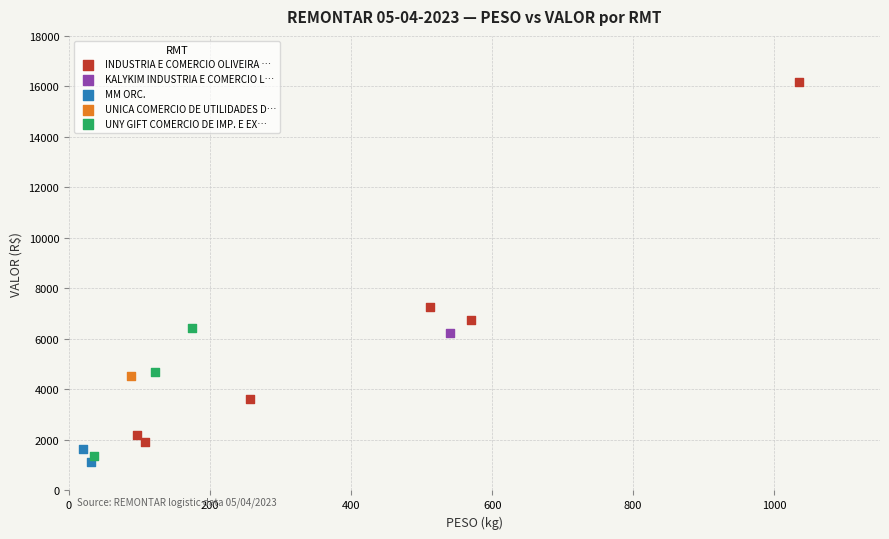

Which series contains the lowest Y value?

MM ORC.